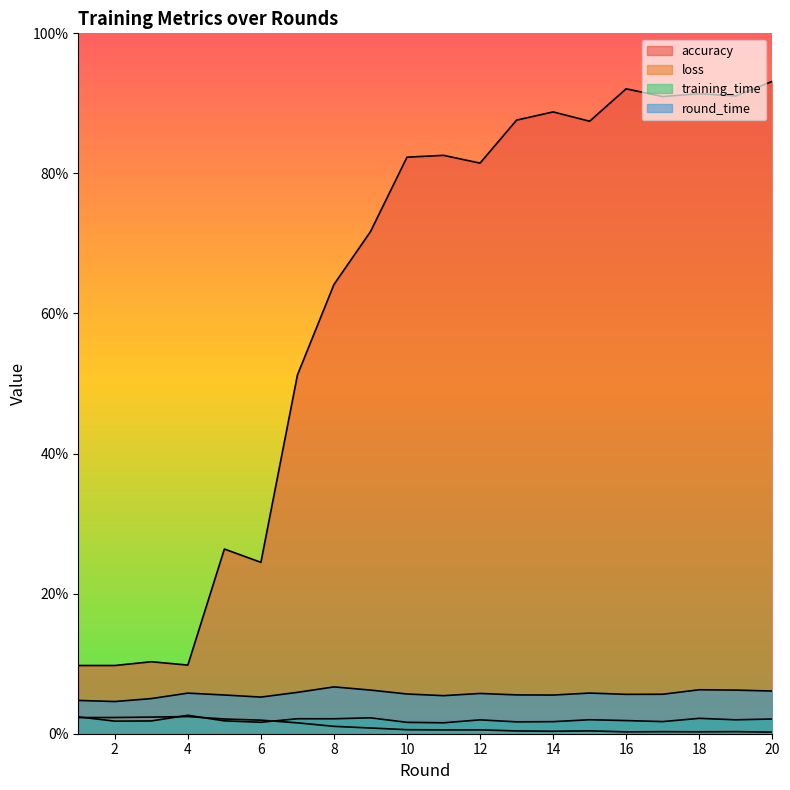

How many lines are shown in the chart?

4